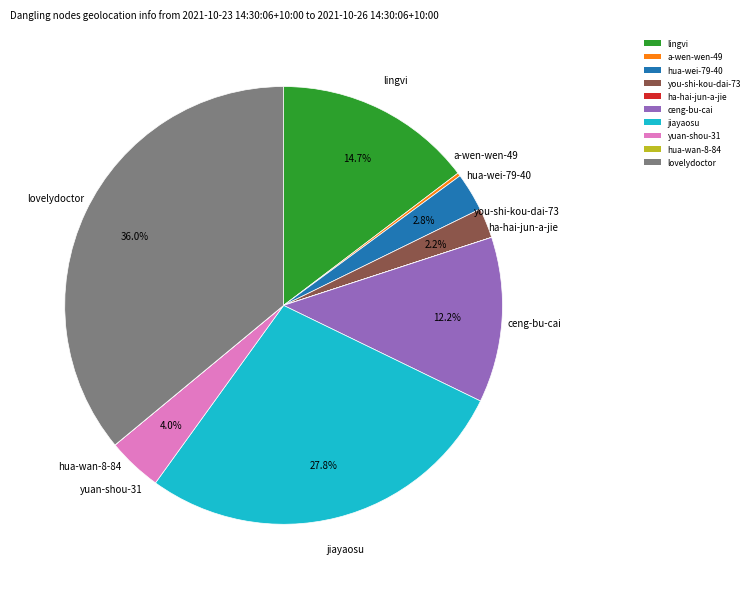

Which category has the biggest portion of the pie?

lovelydoctor